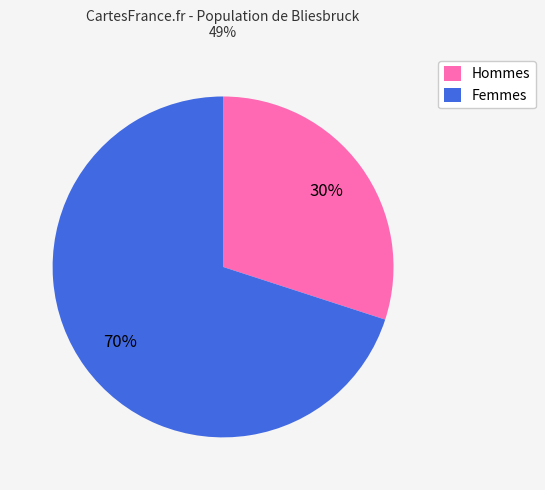

Does Hommes represent more than half of the total?

No